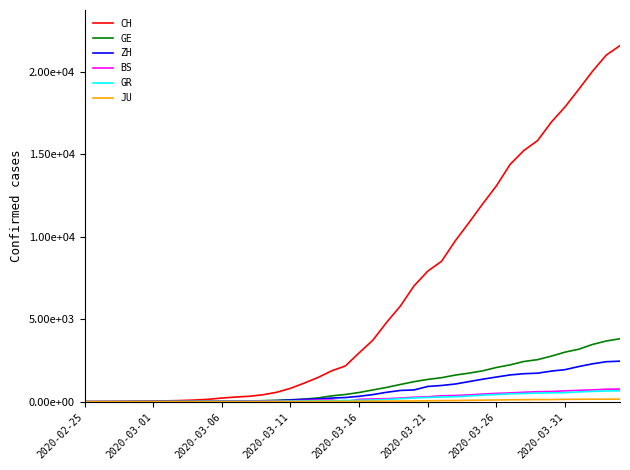

Does the chart display data point markers on the line(s)?

No